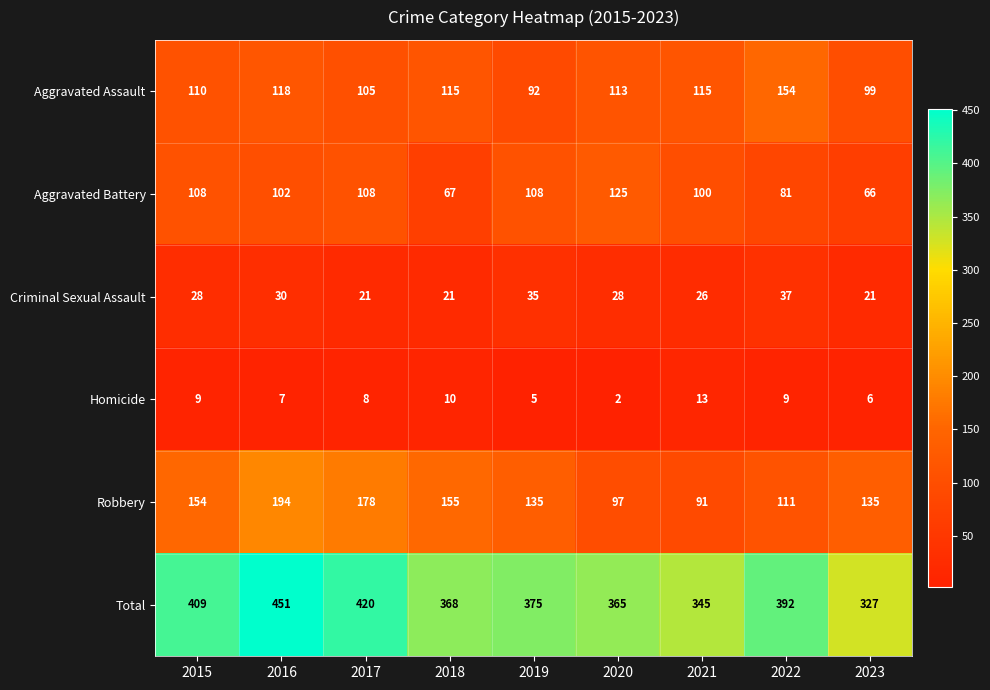

The value of Robbery at 2019 is 135. True or false?

True